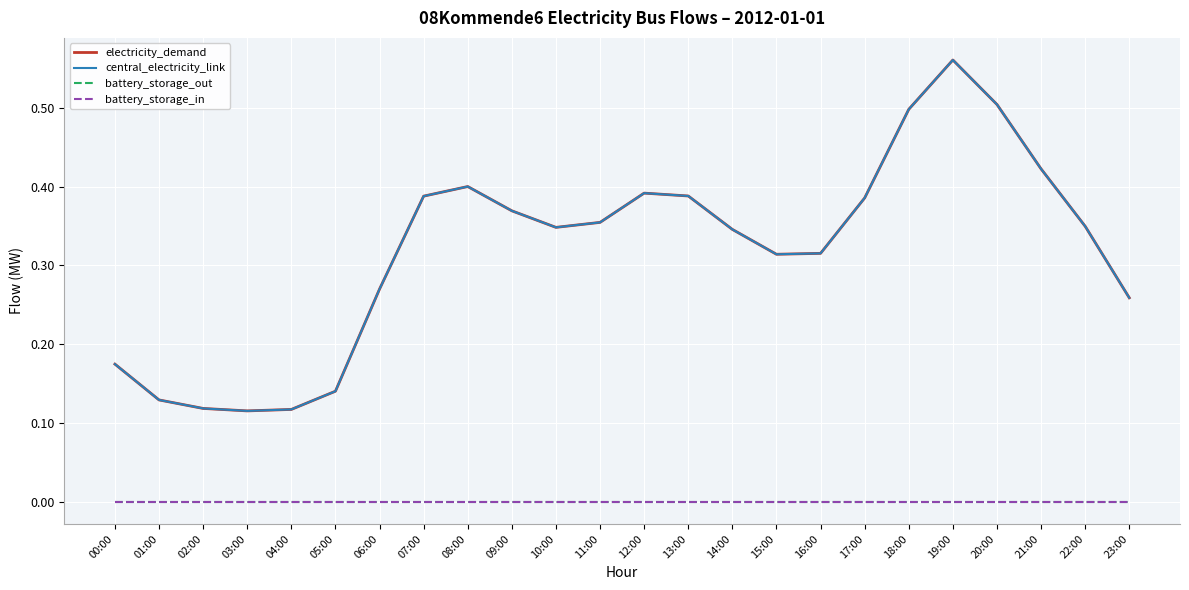

Where is electricity_demand nearest to the value 0?

03:00